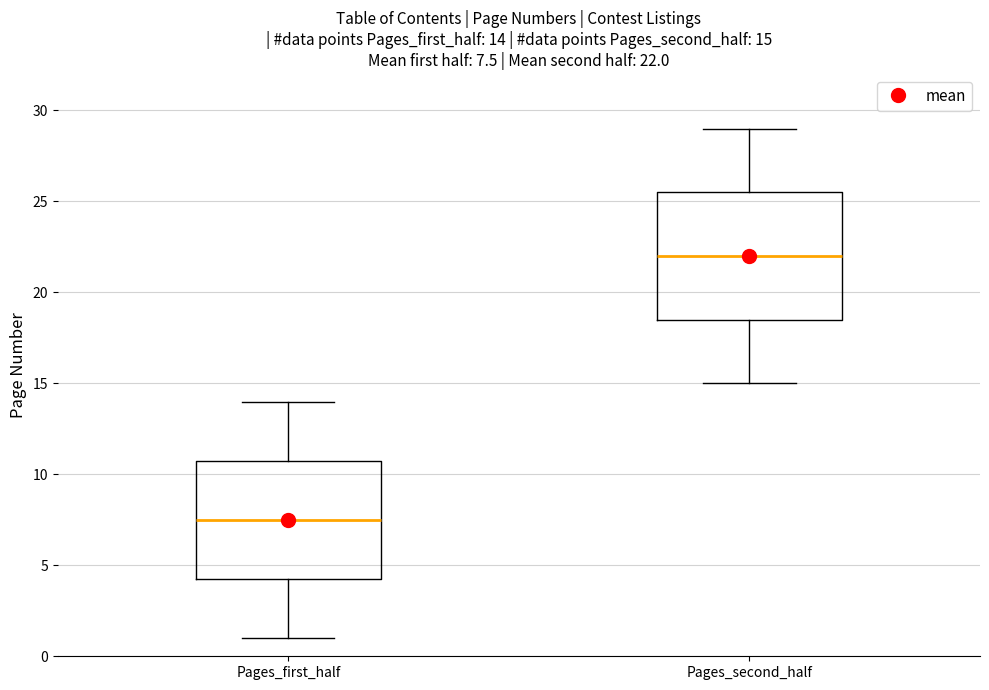

Which box is the tallest, from its lower edge to its upper edge?

Pages_second_half